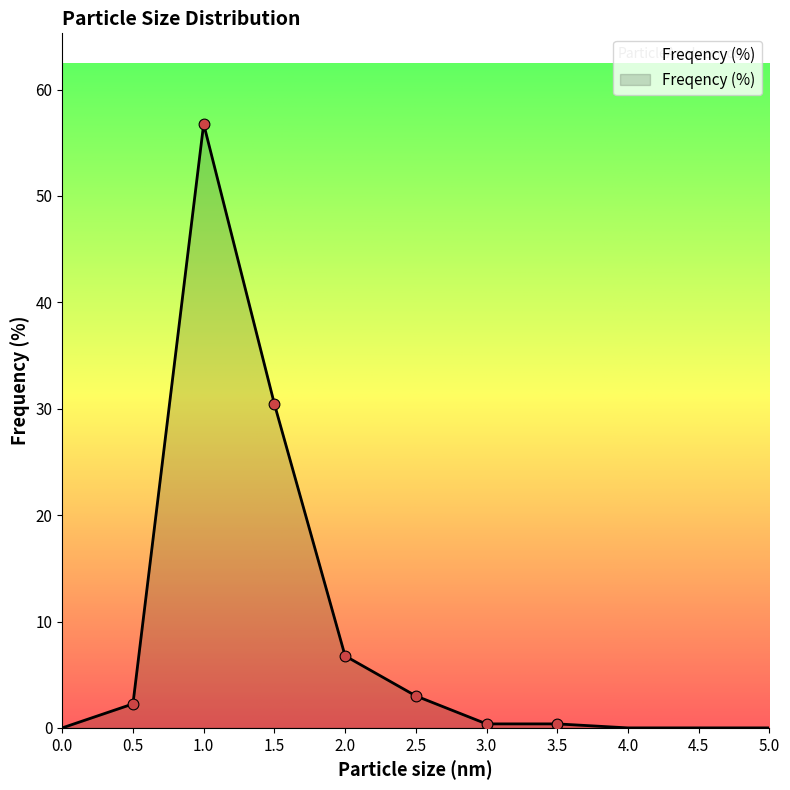

Which has a higher value, 1.5 or 4.5?

1.5